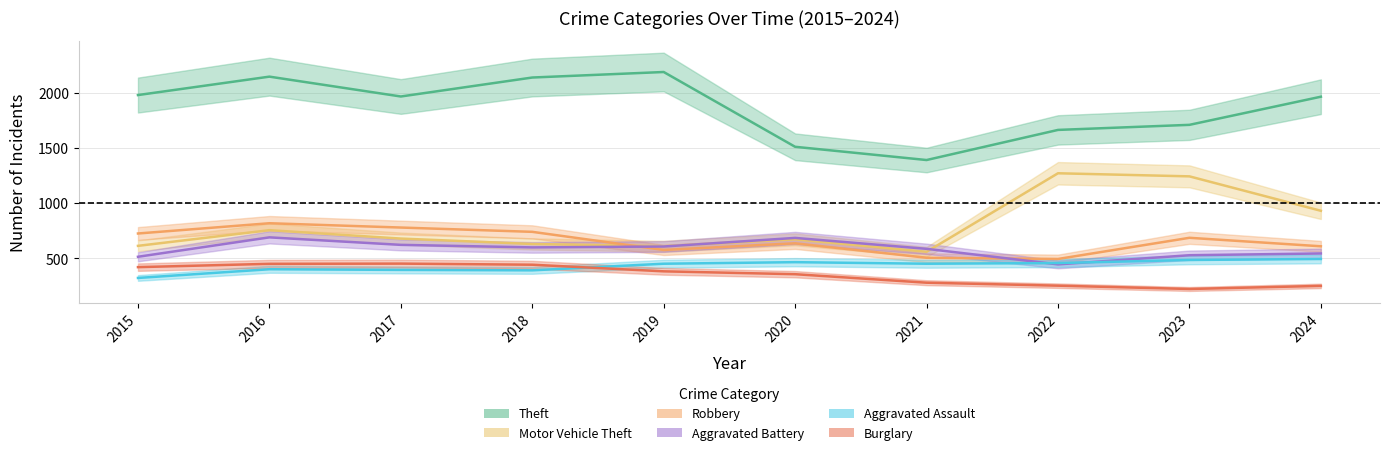

Count the number of categories in the chart.

10